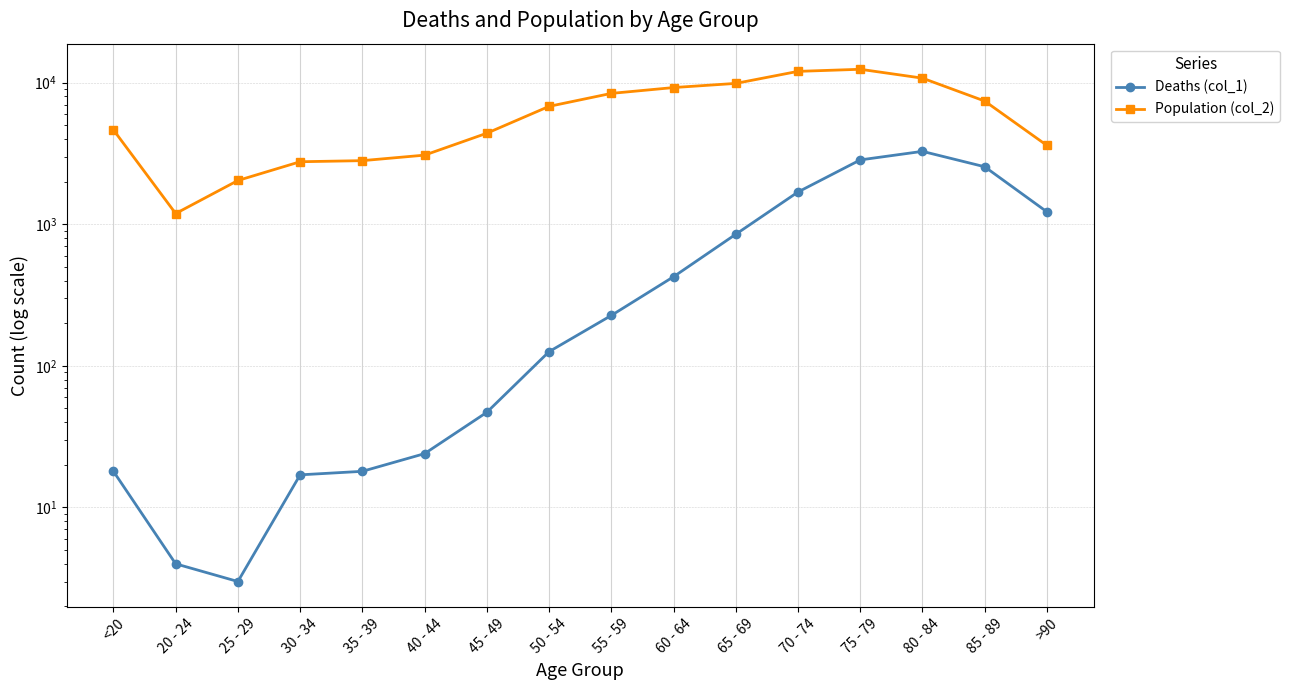

At which category is the sum across all series the highest?

75 - 79